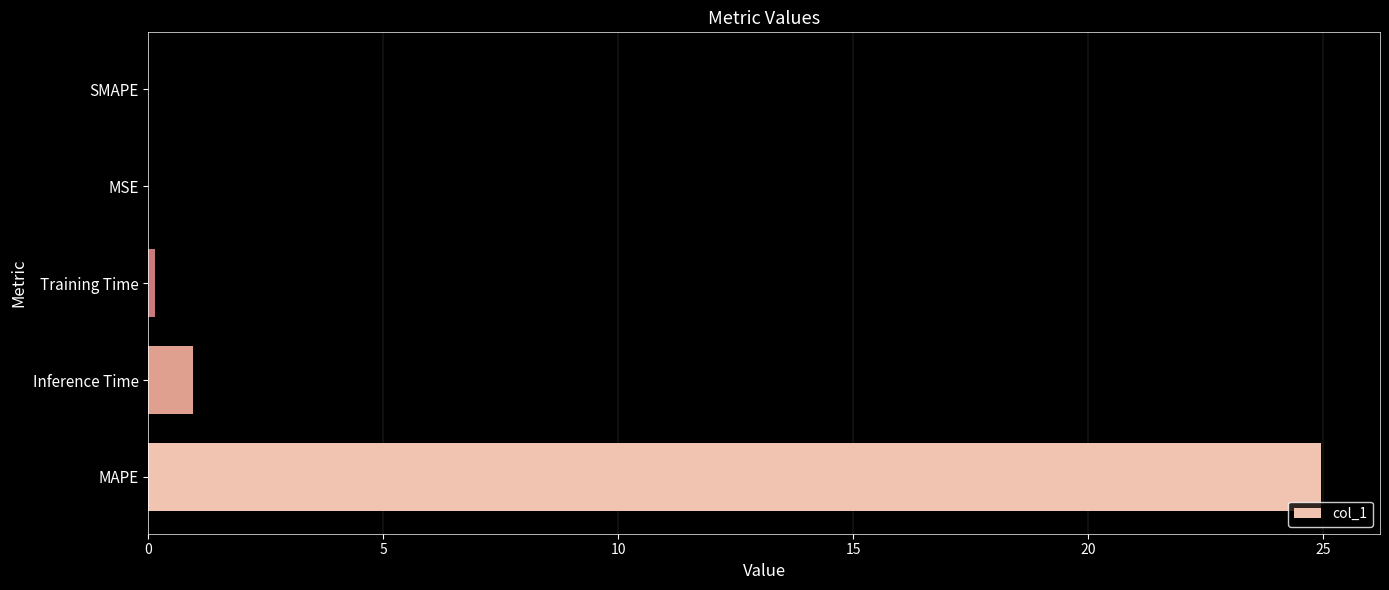

What is the sum of all values?

26.1